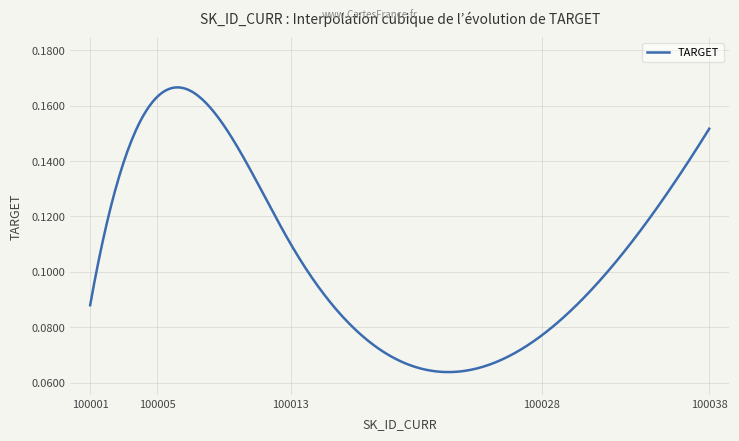

Where is the first local maximum?

100005